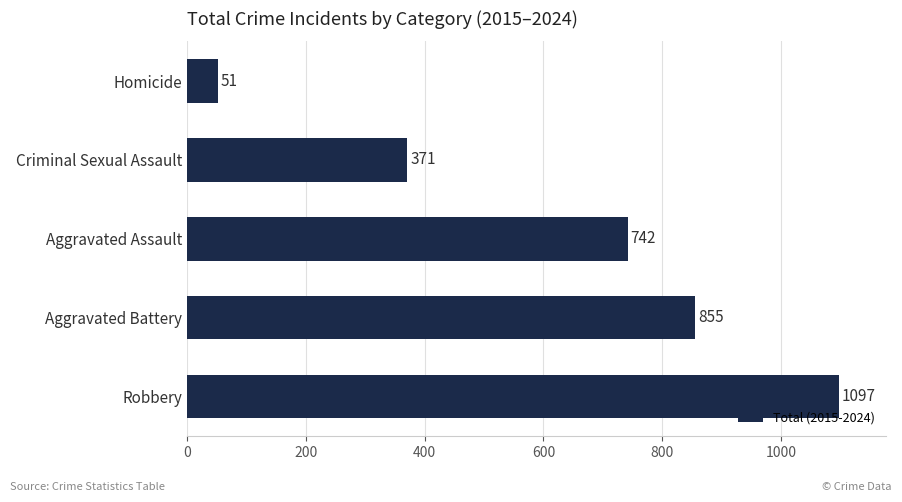

The value at Homicide is 51. True or false?

True